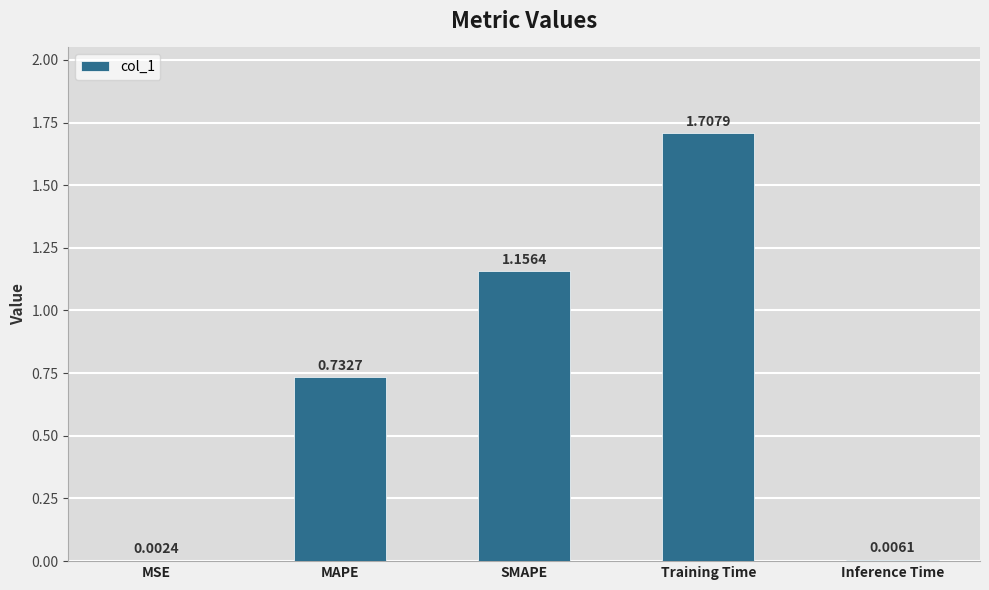

Which label corresponds to the largest value in the chart?

Training Time